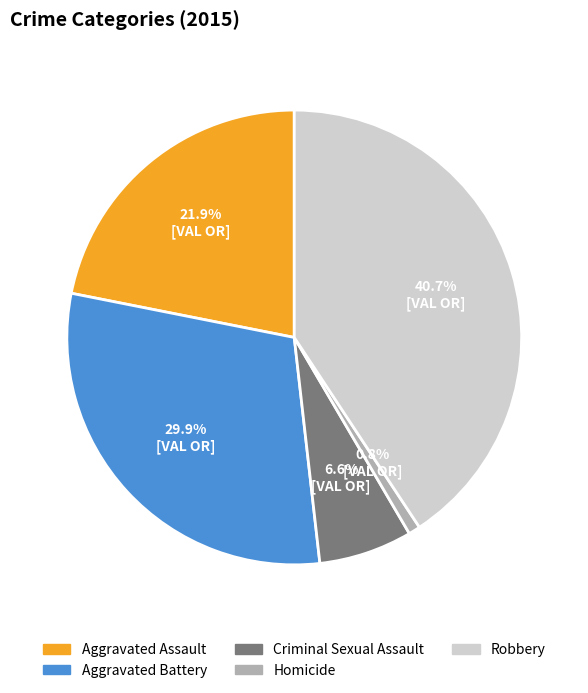

Does Criminal Sexual Assault represent more than half of the total?

No